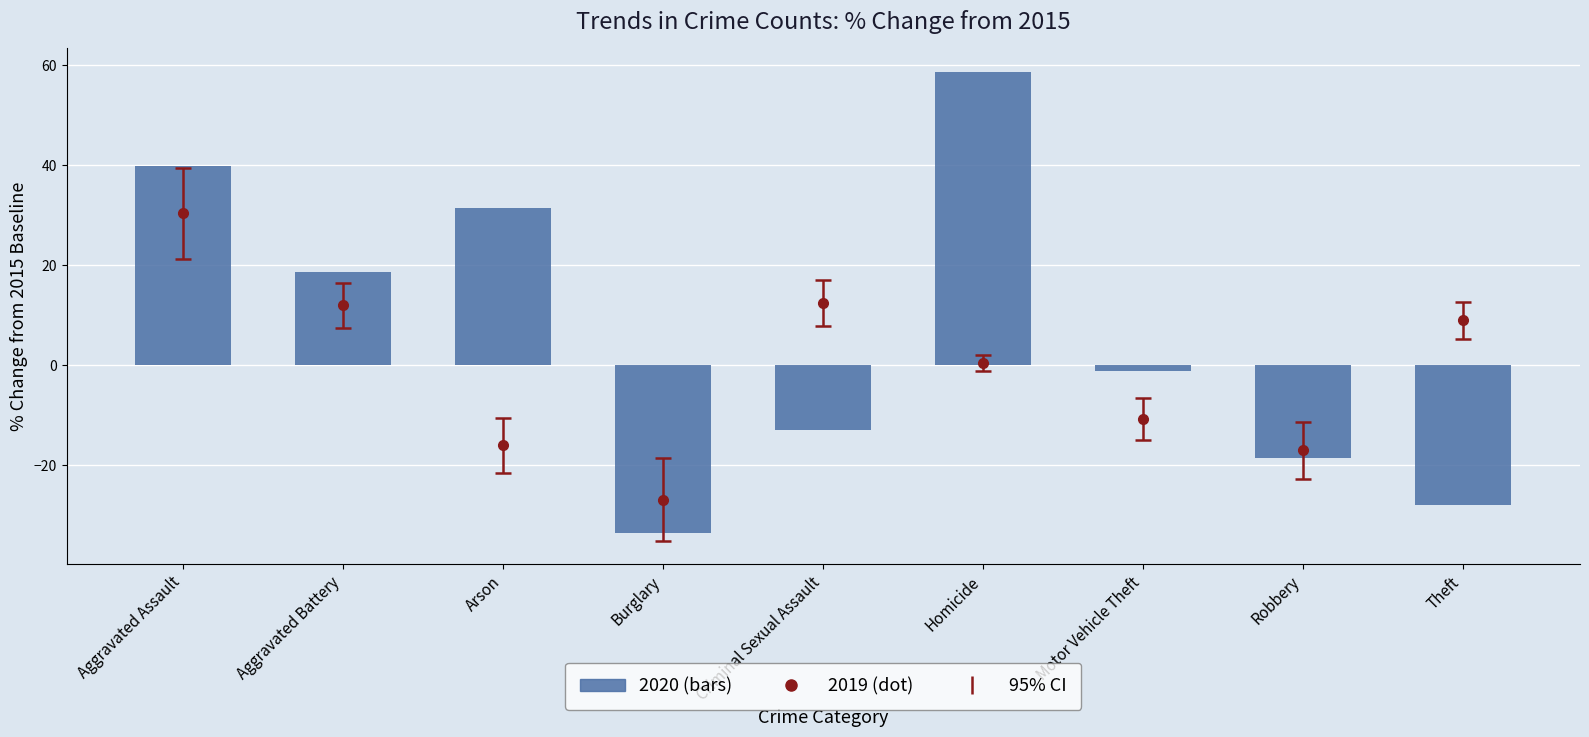

How many negative values are there?

5